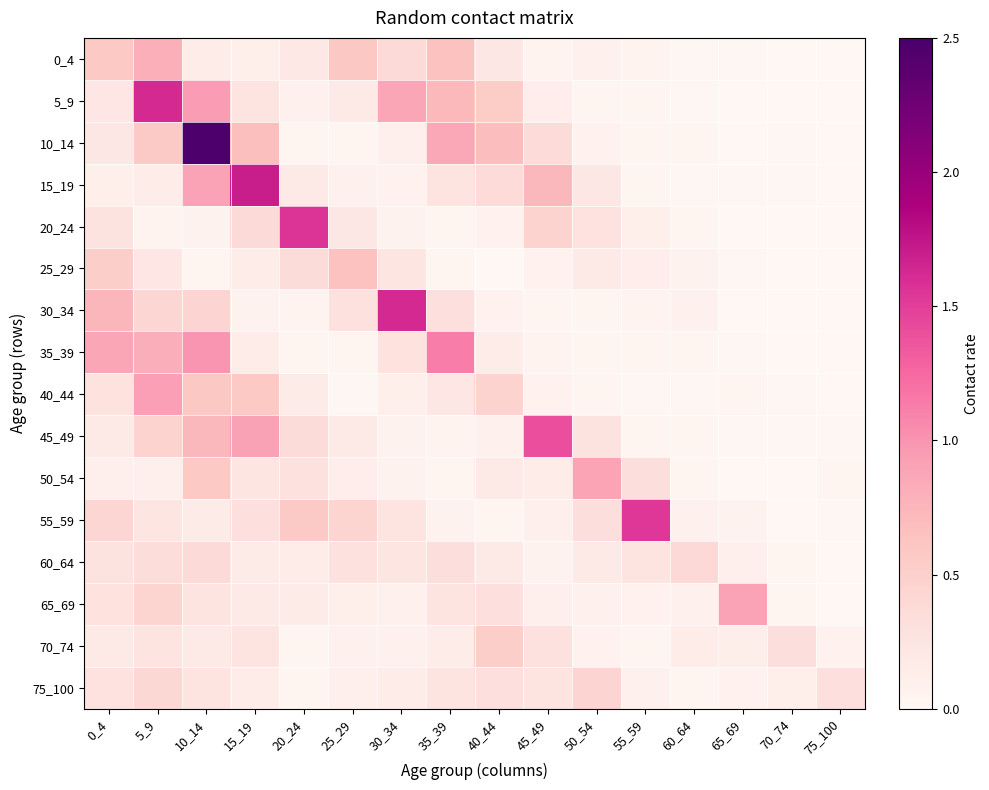

Which has a higher value, 70_74 or 5_9?

5_9